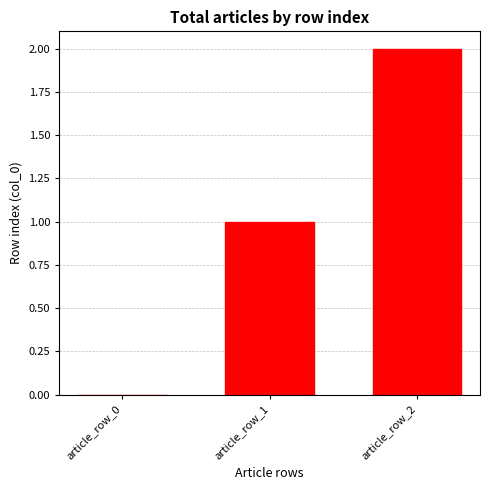

Does the chart contain stacked bars?

No